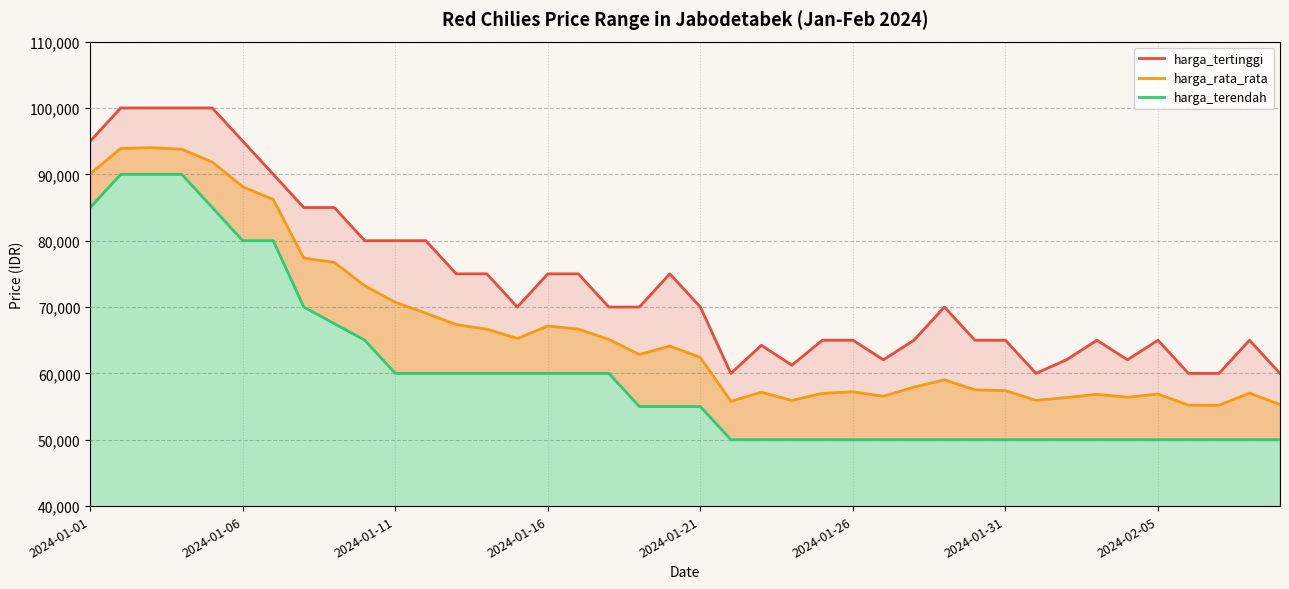

Rank the series by their maximum value, from lowest to highest.

harga_terendah, harga_rata_rata, harga_tertinggi